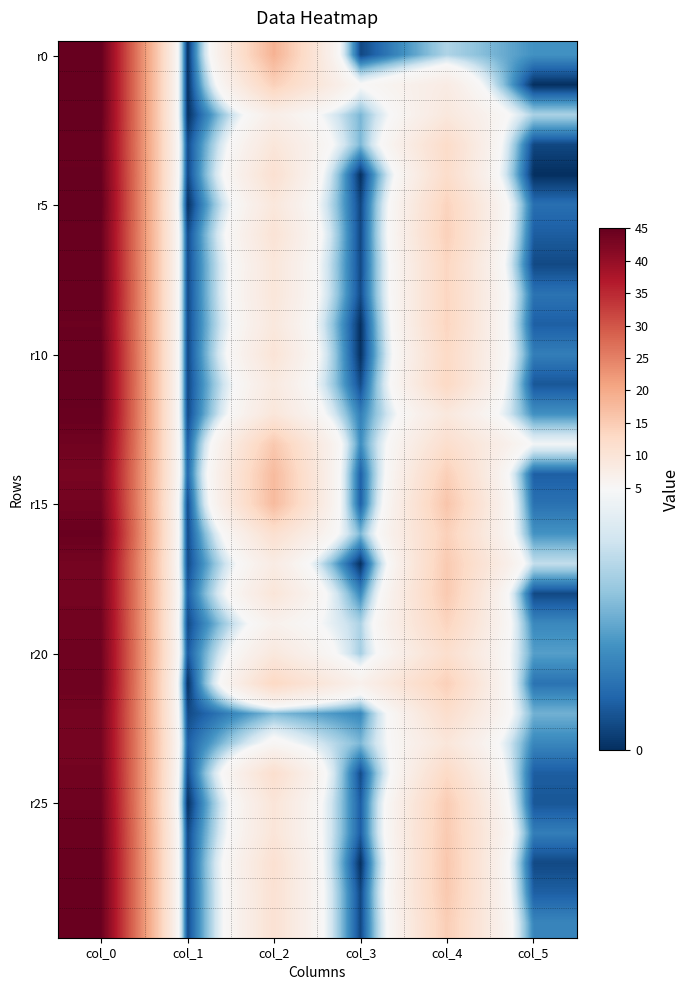

What is the greatest value displayed?

45.0